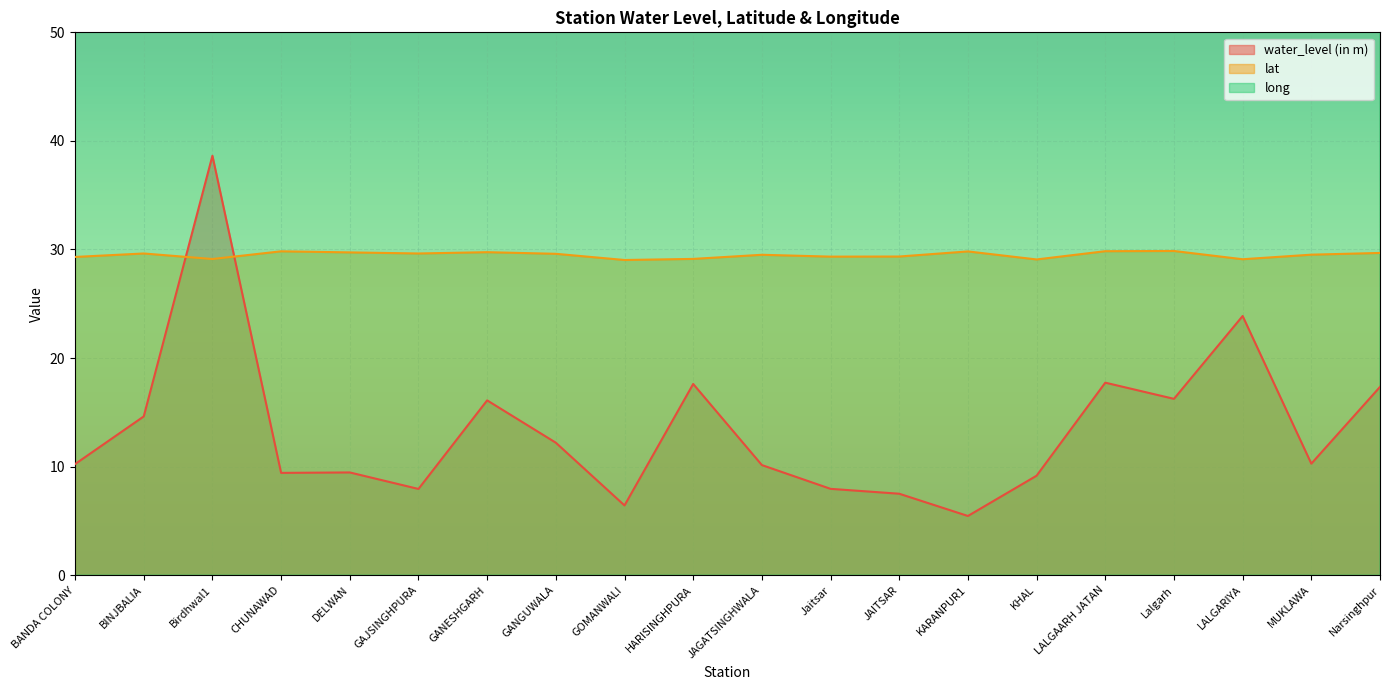

What is the difference between the second highest and second lowest values in the lat series?

0.8